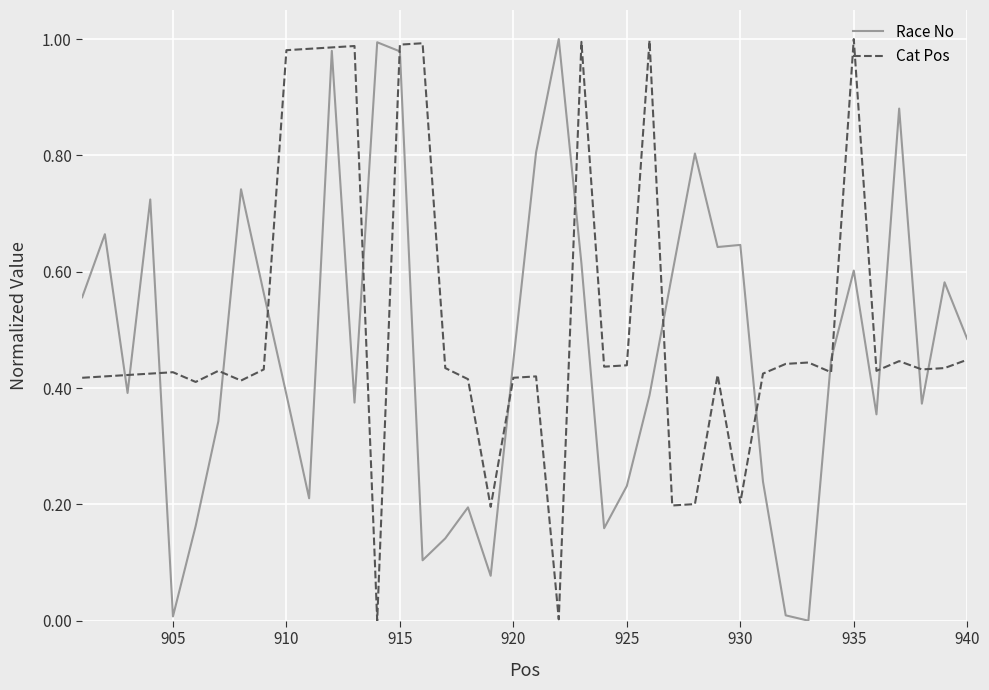

What is the value of the Race No point at the 4th from the left?

0.7